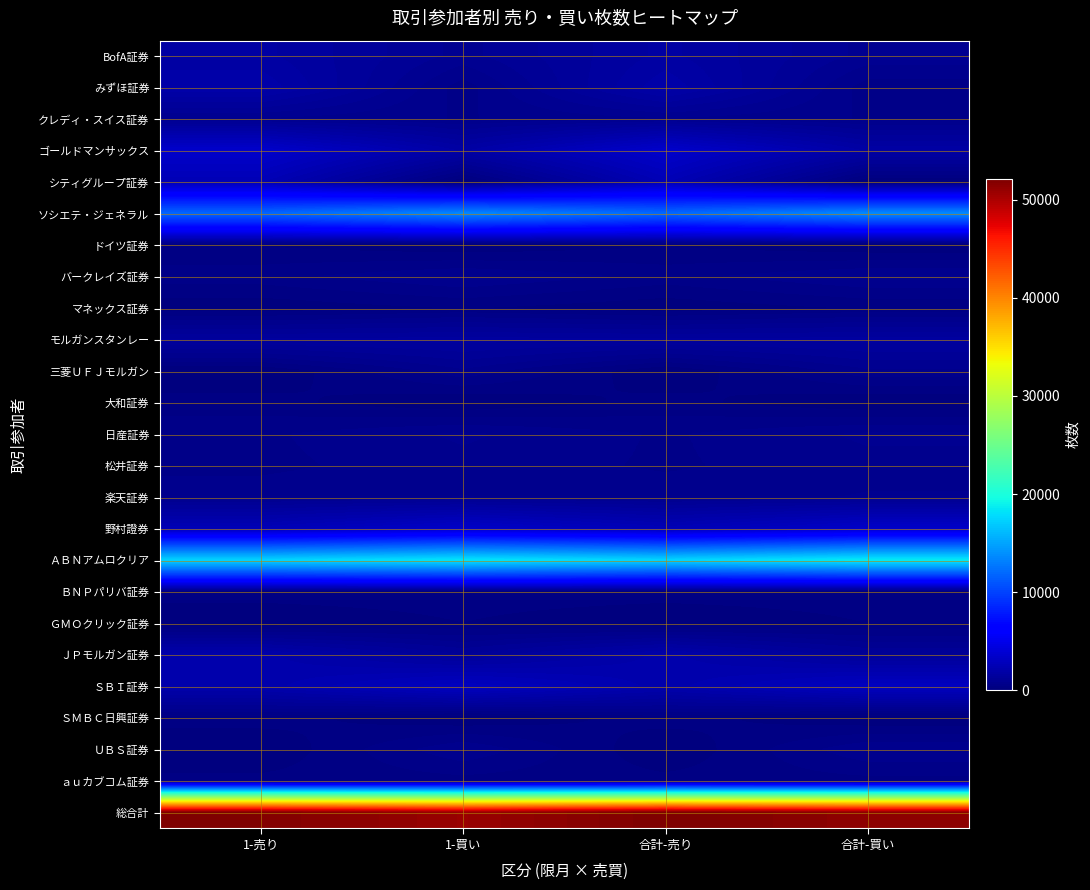

What is the difference between the highest and lowest values at 1-売り?

51929